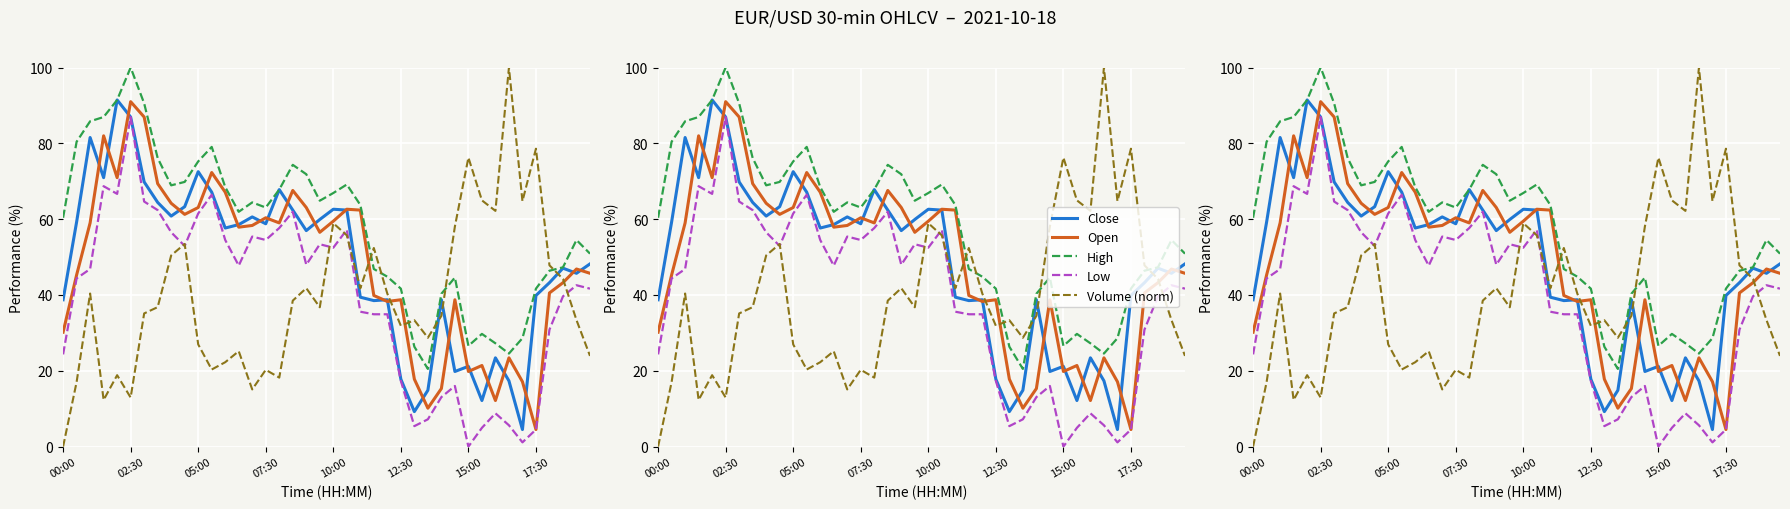

How many lines are shown in the chart?

5